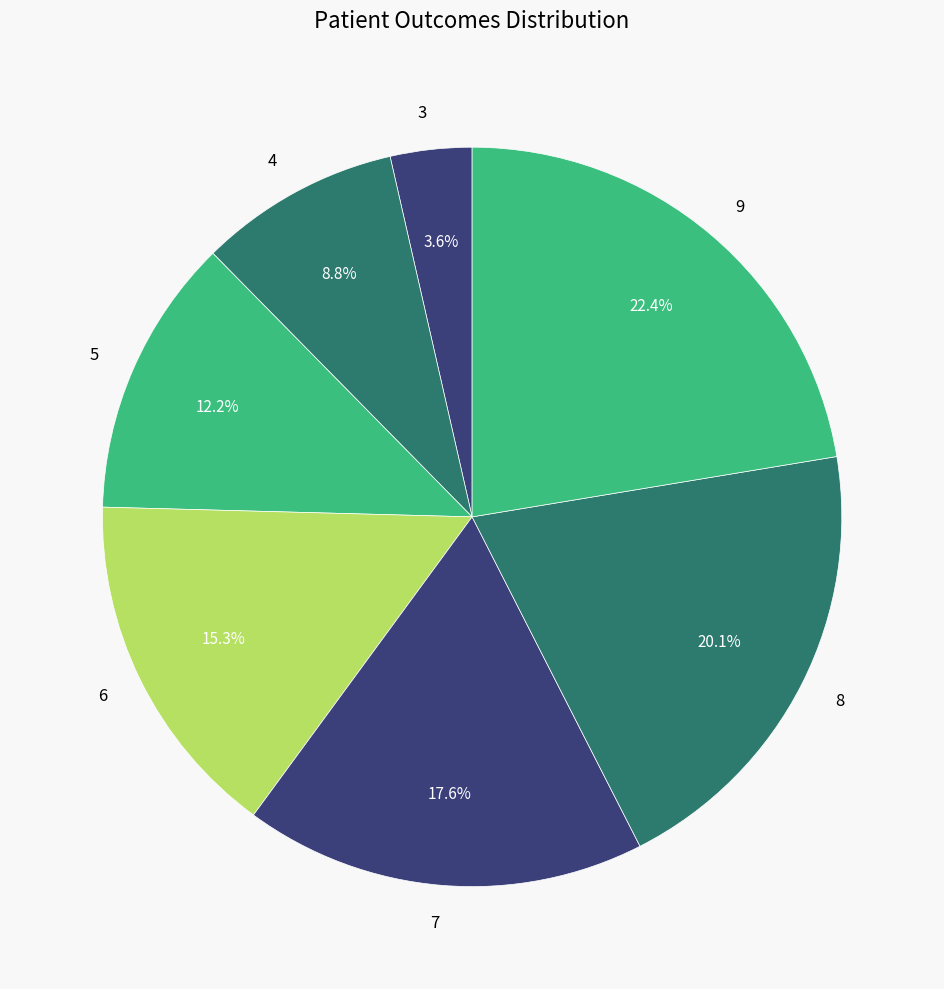

Between 5 and 9, which is larger?

9